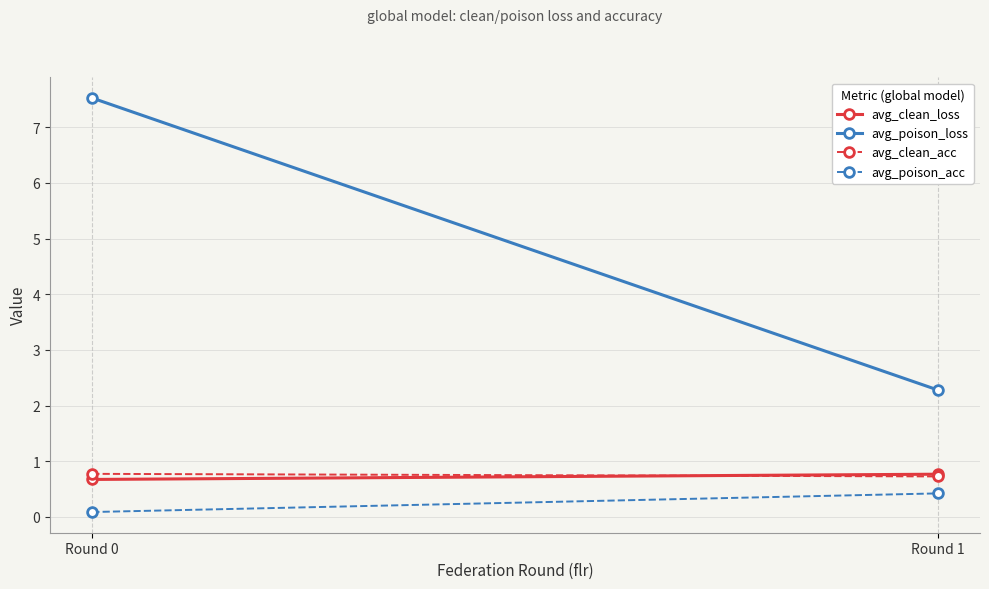

What is the average value of the avg_clean_acc series?

0.8